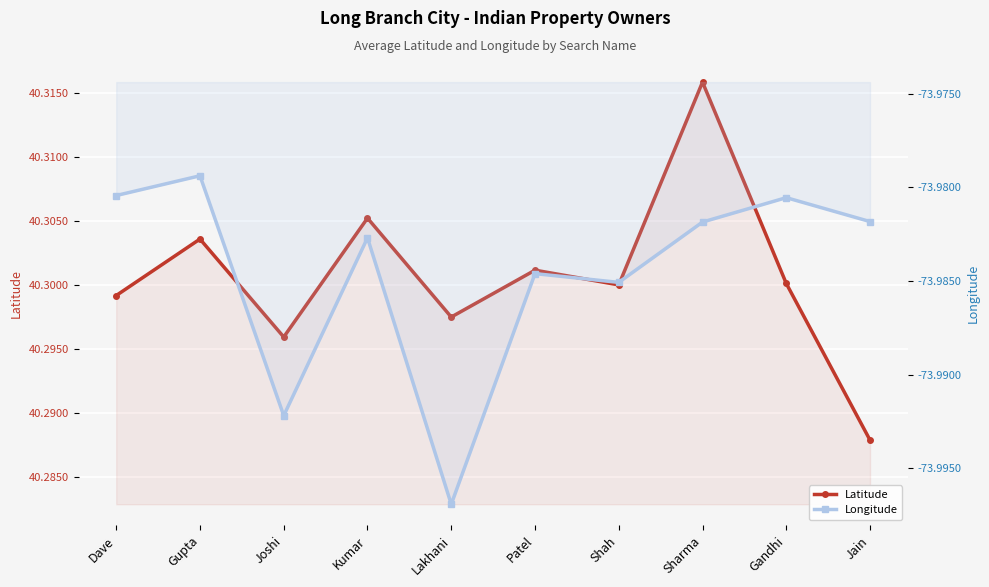

At which category is the sum across all series the highest?

Sharma